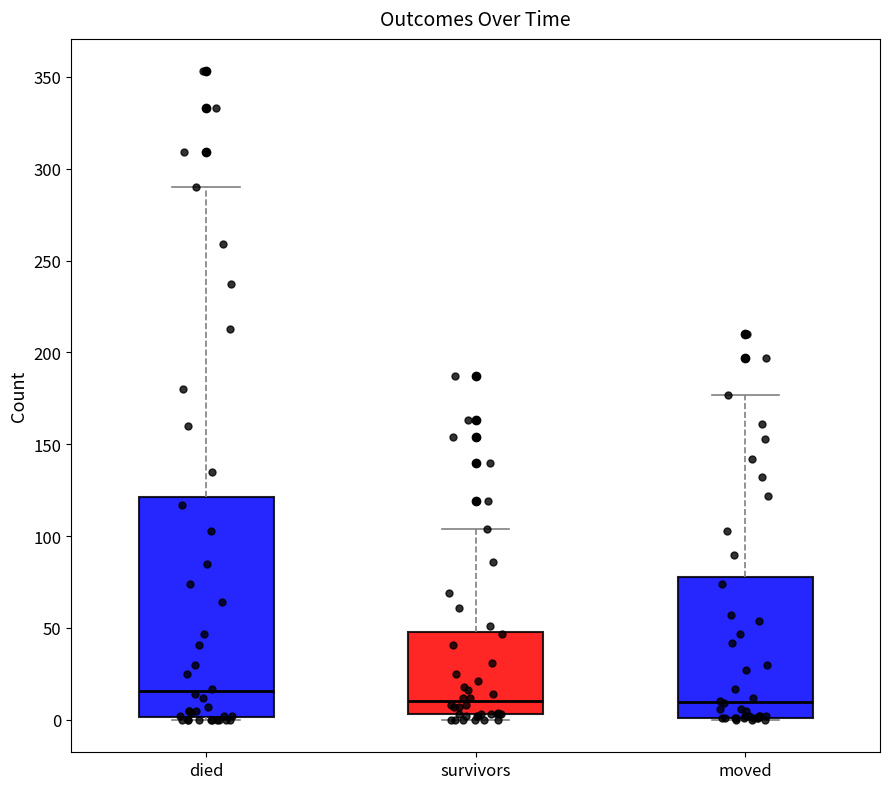

Reading left to right, read every box against the y-axis: the position of its median line, the range the box covers, and the ends of its whiskers. The values are not printed on the chart, so give them approximately, as read against the axis.

died: median 15, box 0 to 120, whiskers 0 to 290
survivors: median 10, box 5 to 50, whiskers 0 to 105
moved: median 10, box 0 to 80, whiskers 0 to 175